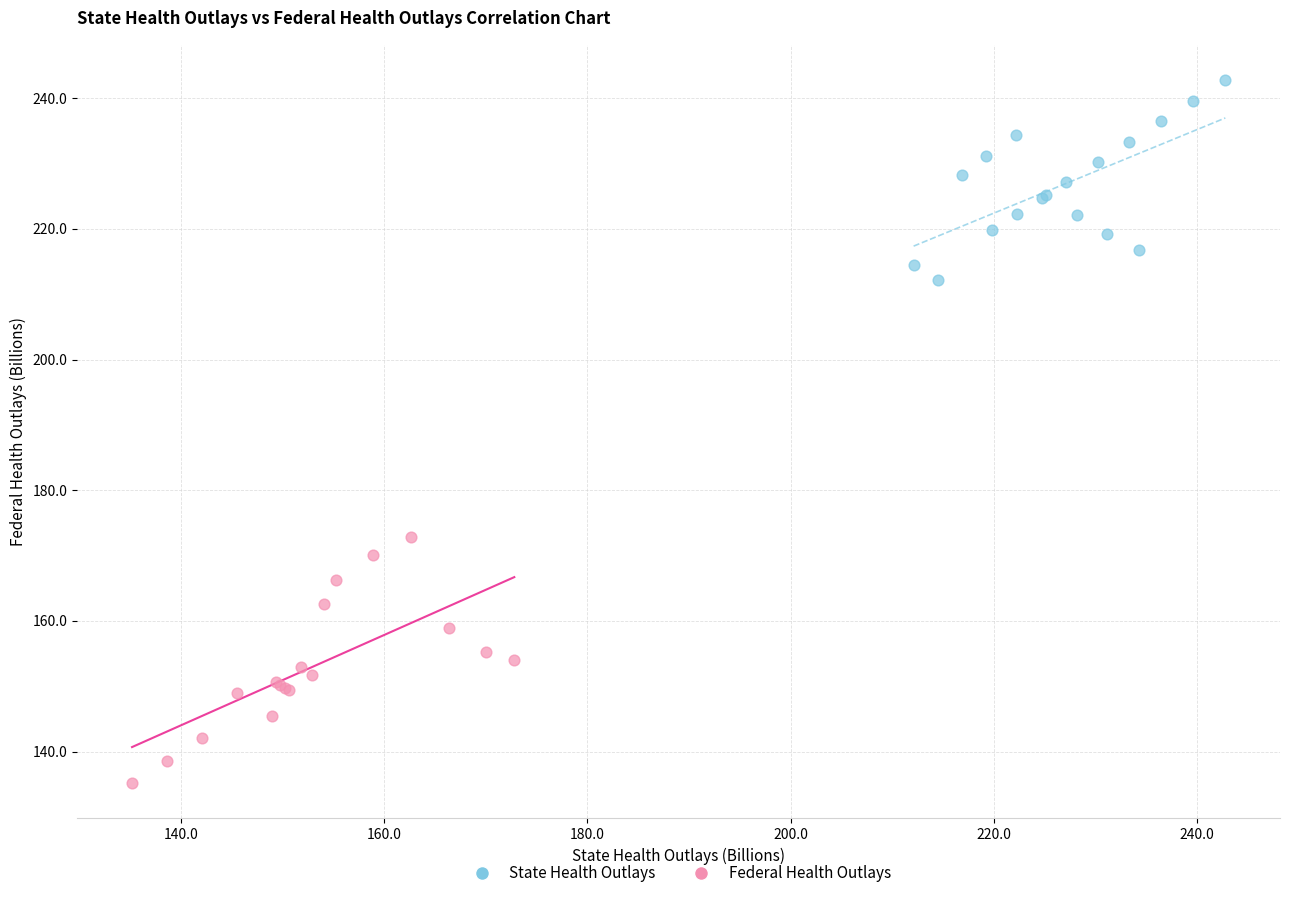

Which series reaches the maximum Y coordinate?

State Health Outlays